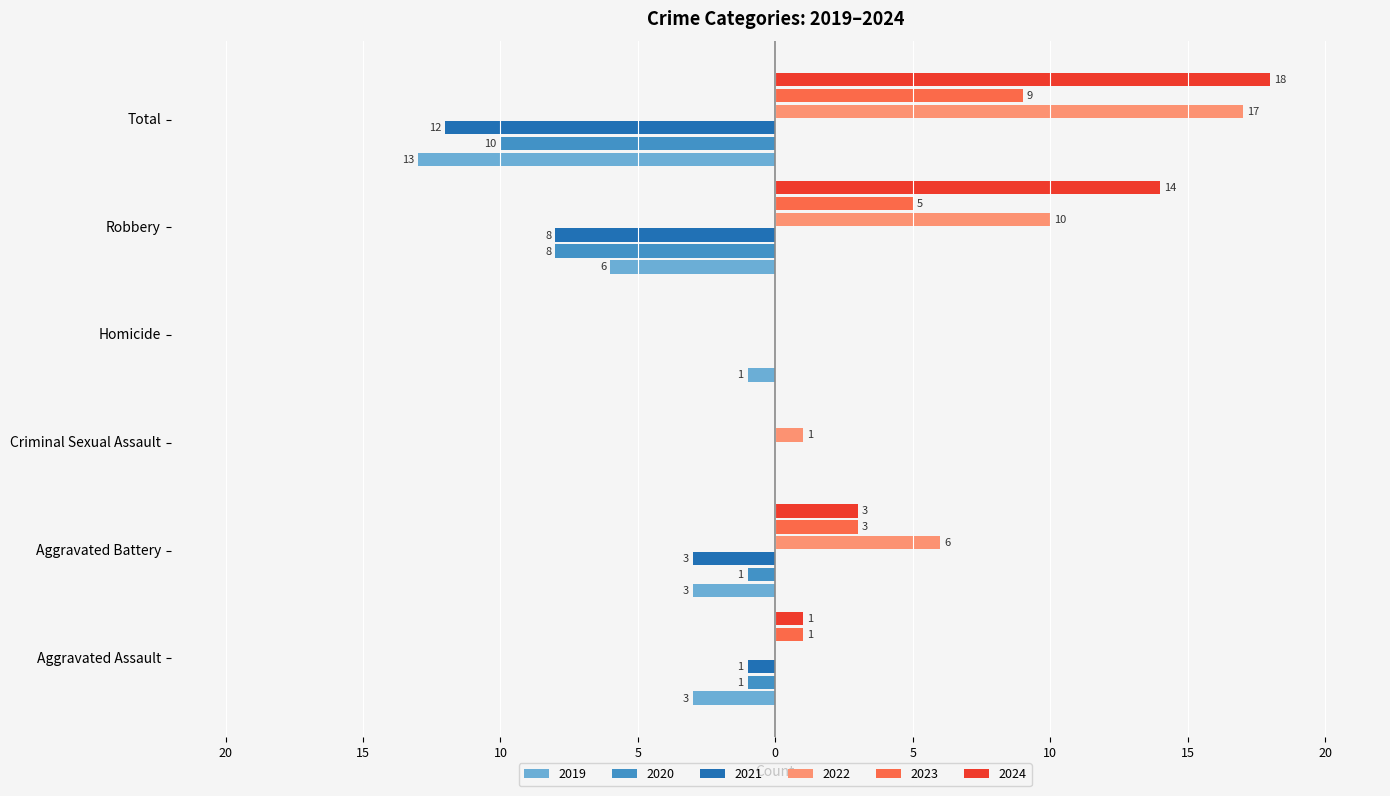

At which label is 2023 closest to 4?

Aggravated Battery